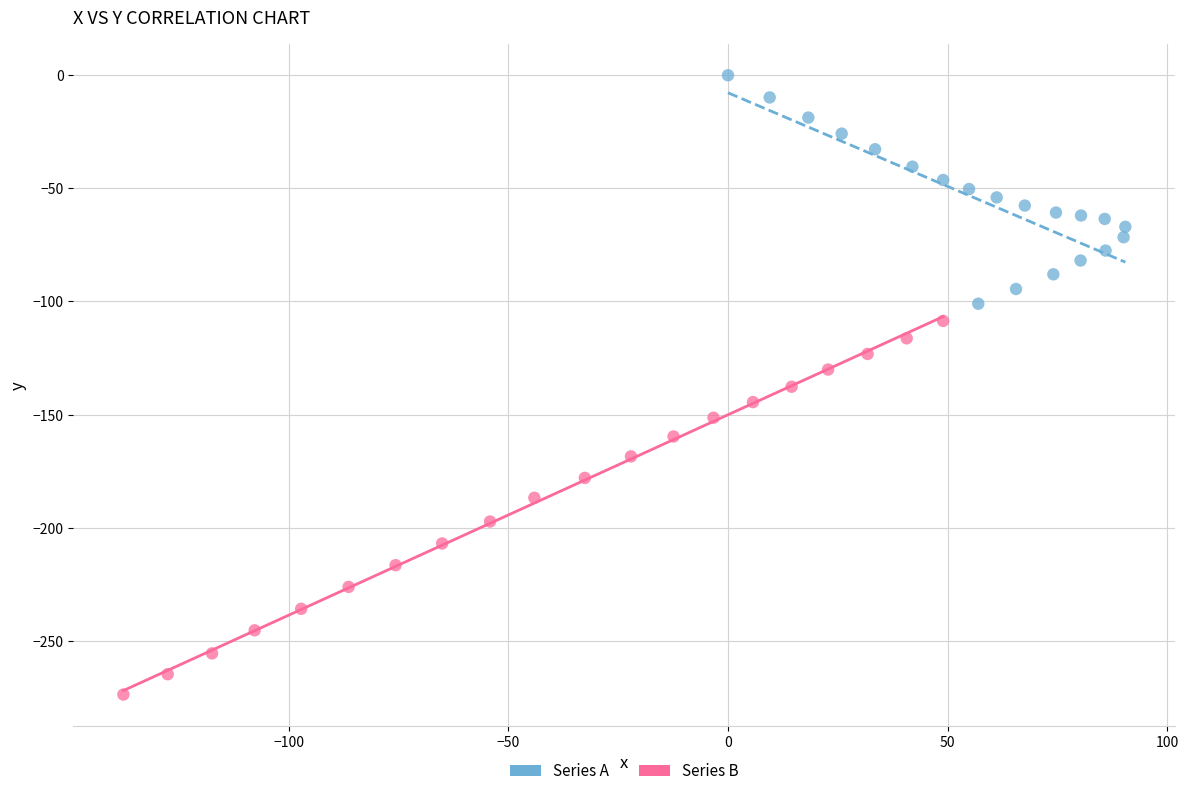

Which series contains the lowest Y value?

Series B